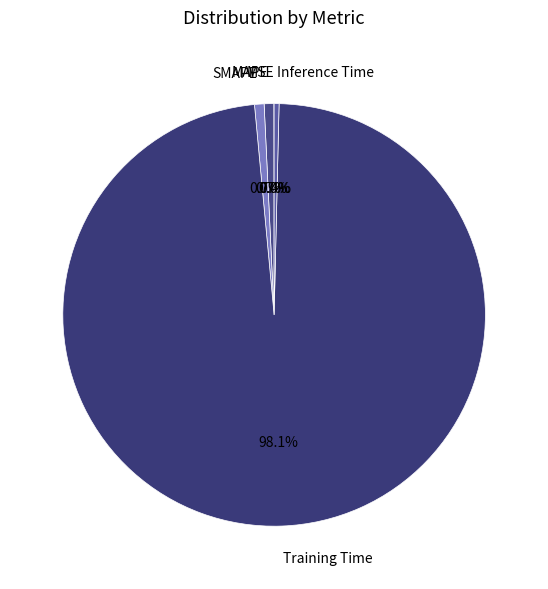

What portion of the pie excludes SMAPE?

99.3%